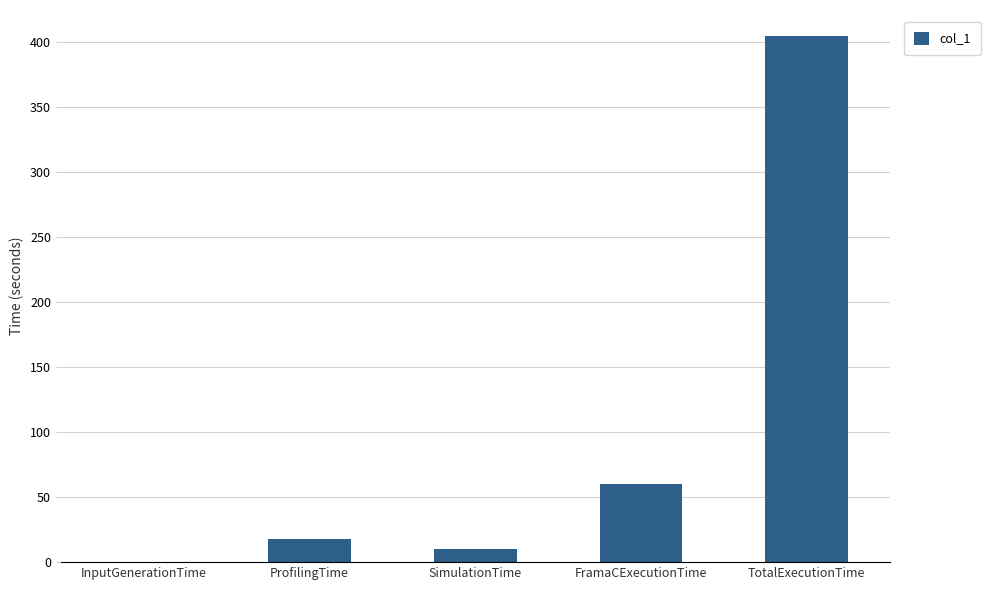

At which category does the chart reach its peak across all series?

TotalExecutionTime